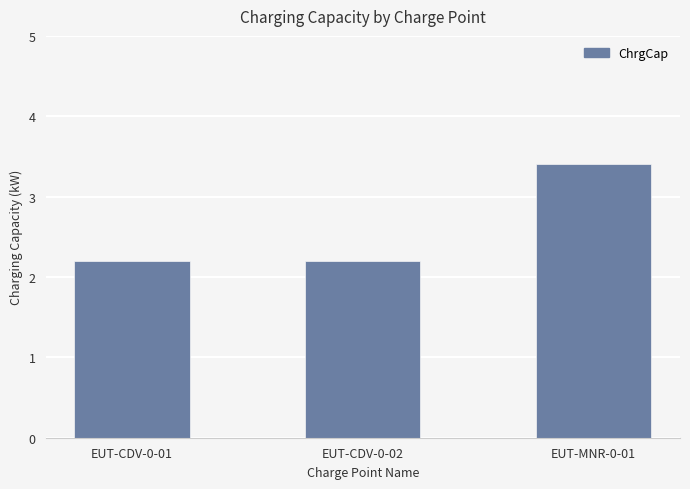

True or false: the data shows 3.2 at EUT-CDV-0-01.

False